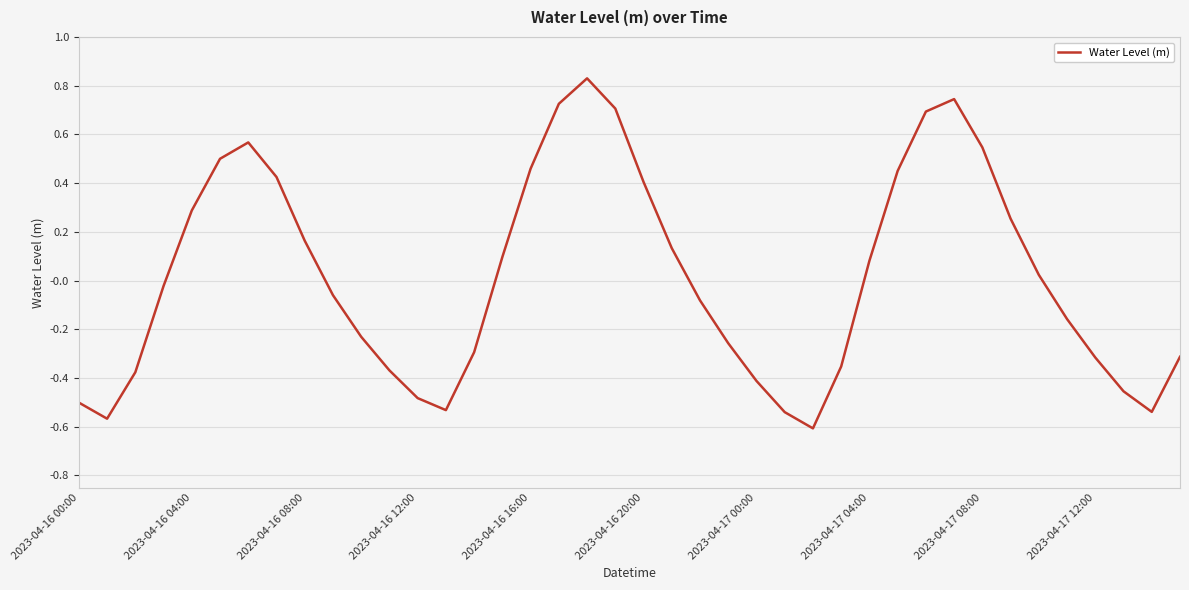

What is the difference between the maximum and minimum values?

1.4